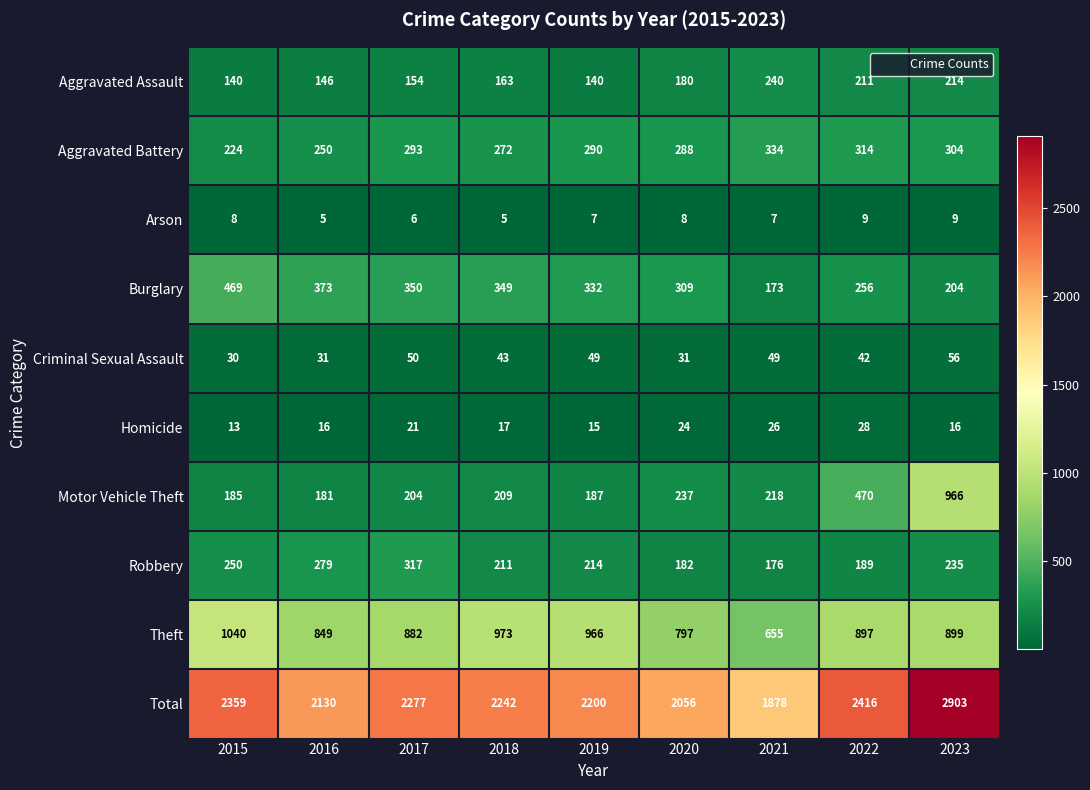

Count the number of data series in this chart.

10